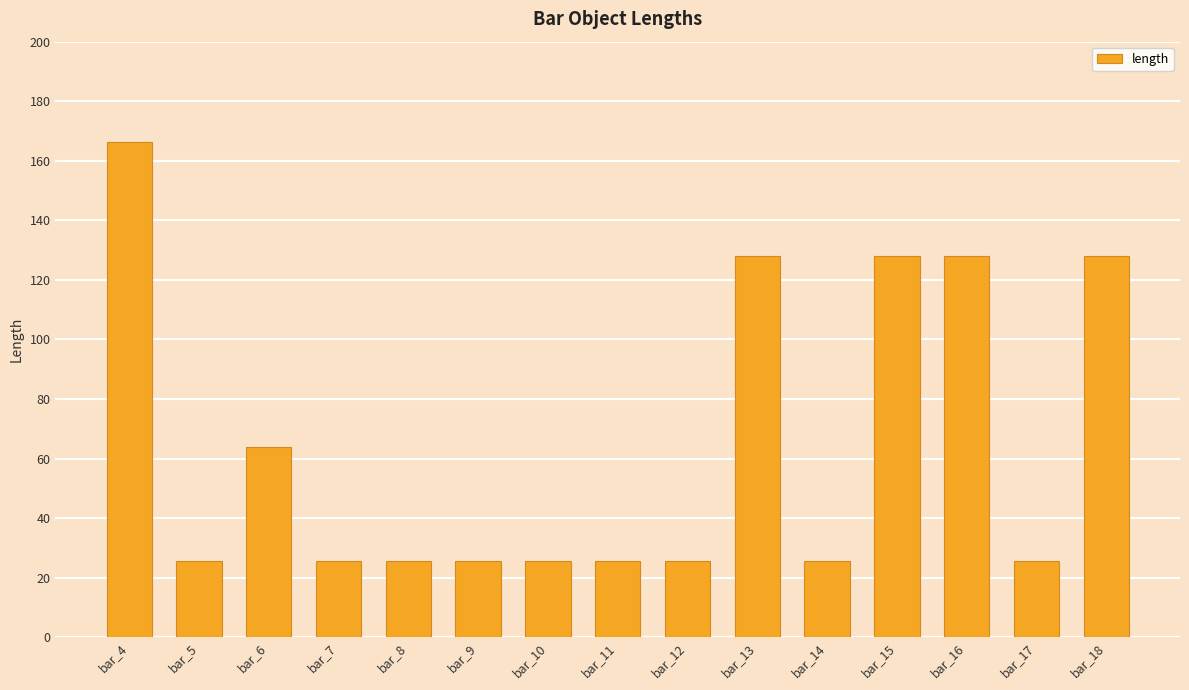

What is the sum of the values at bar_5 and bar_11?

51.2